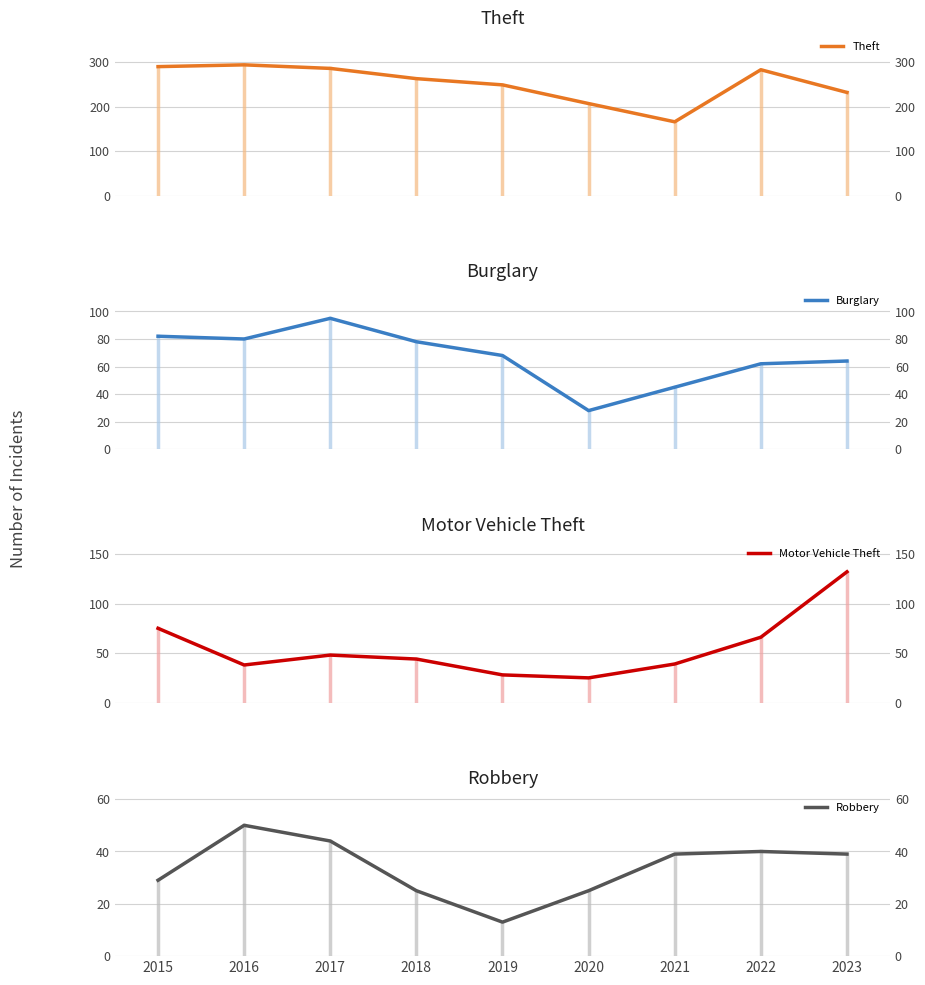

What is the average value of the Motor Vehicle Theft series?

55